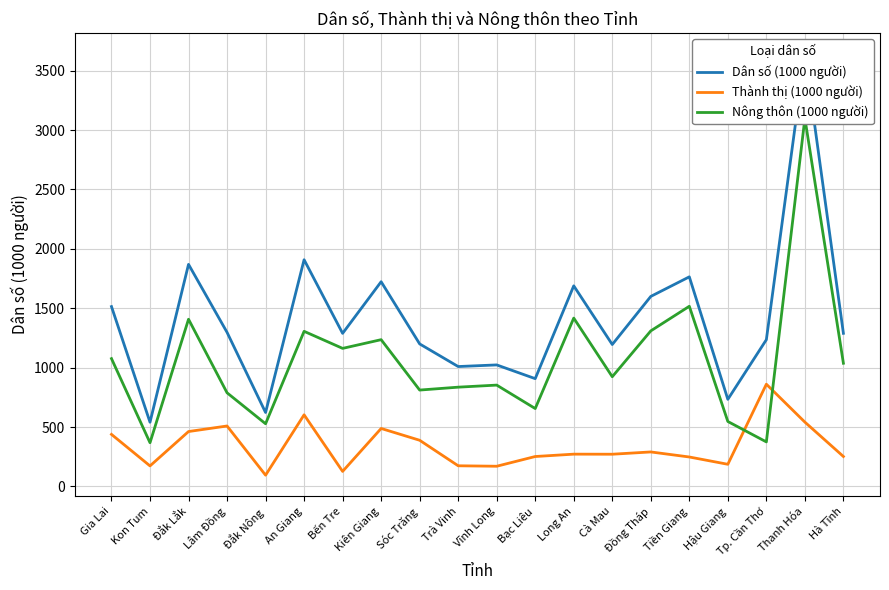

Reading left to right, extract all data points from this chart.

Dân số (1000 người): 1513.8	540.4	1869.3	1296.9	622.2	1908.3	1288.5	1723.1	1199.6	1009.1	1022.8	907.2	1688.5	1194.5	1599.5	1764.2	733.0	1235.2	3640.1	1288.8
Thành thị (1000 người): 438.0	172.7	462.0	508.7	94.7	602.7	126.4	487.8	388.5	173.7	169.8	251.7	271.6	271.0	290.2	247.7	186.3	860.4	541.3	251.9
Nông thôn (1000 người): 1075.8	367.7	1407.3	788.1	527.5	1305.6	1162.0	1235.3	811.1	835.5	852.9	655.5	1416.9	923.4	1309.3	1516.4	546.6	374.7	3098.7	1036.9